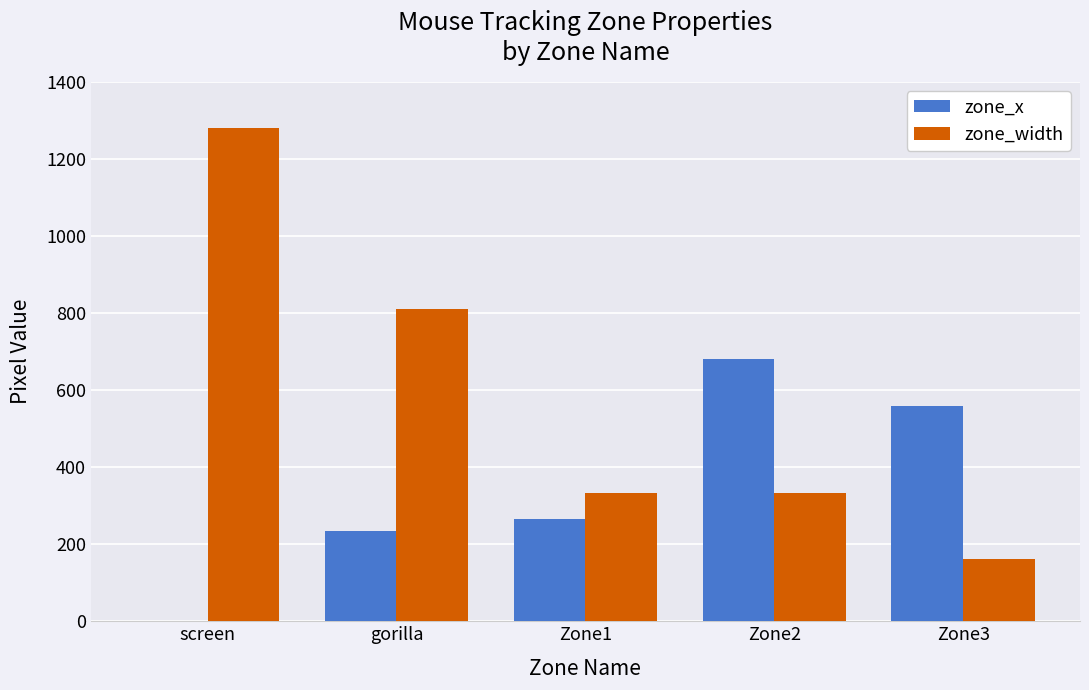

Which label corresponds to the largest value in the chart?

screen